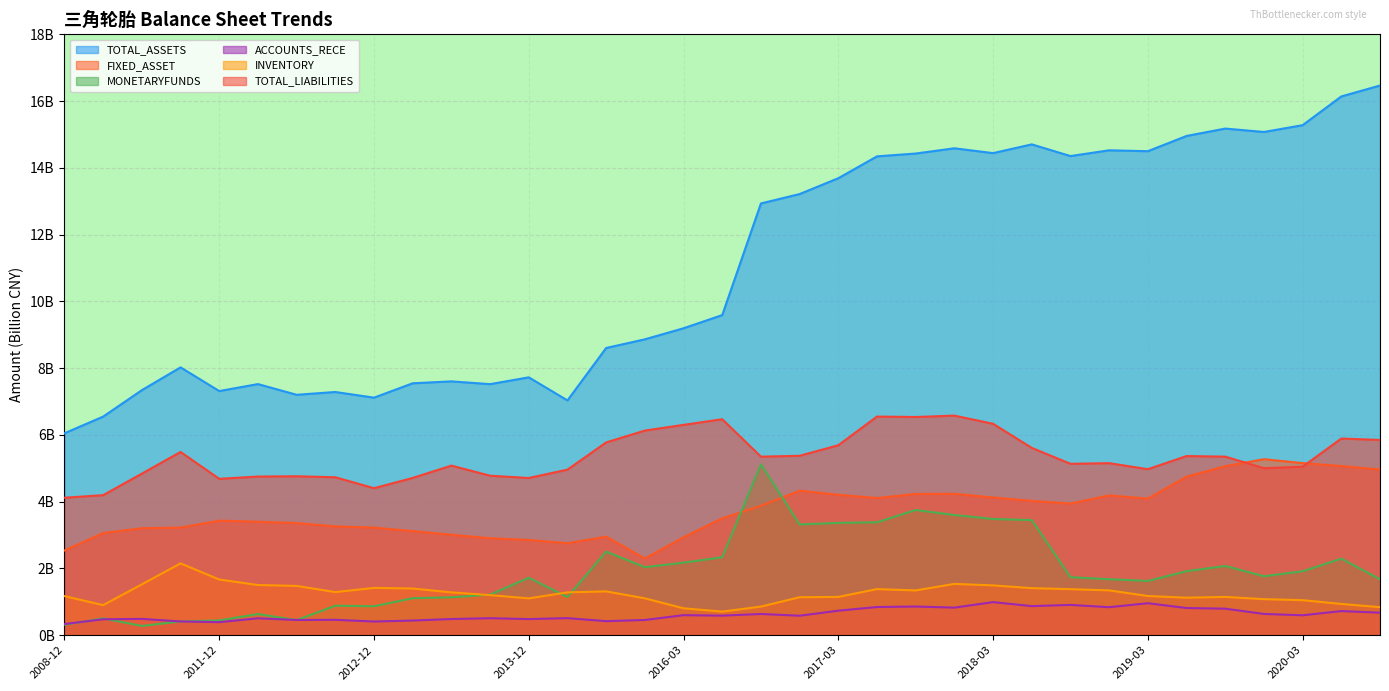

True or false: MONETARYFUNDS and TOTAL_ASSETS cross at least once.

False